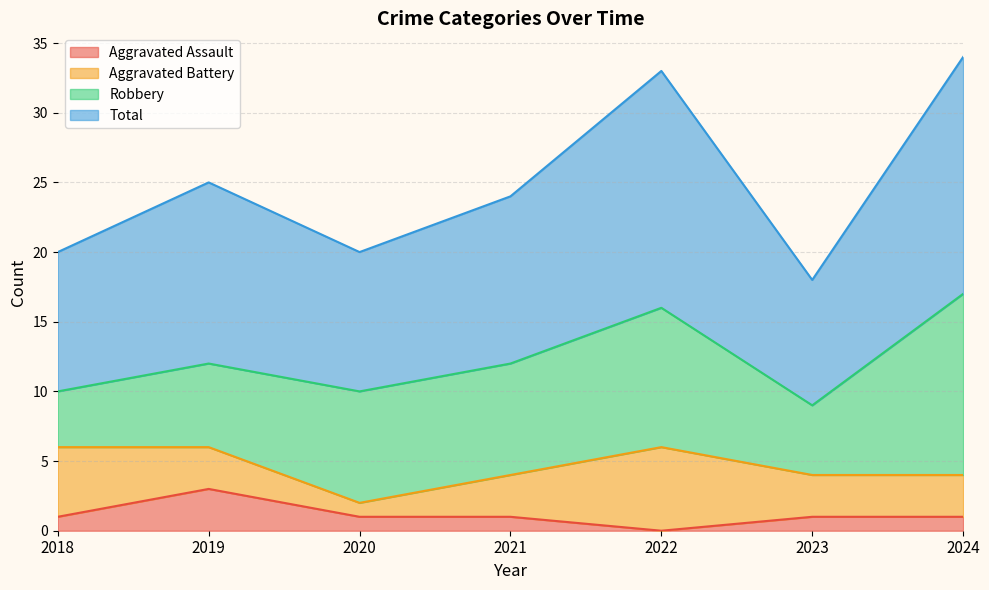

Does the chart display data point markers on the line(s)?

No